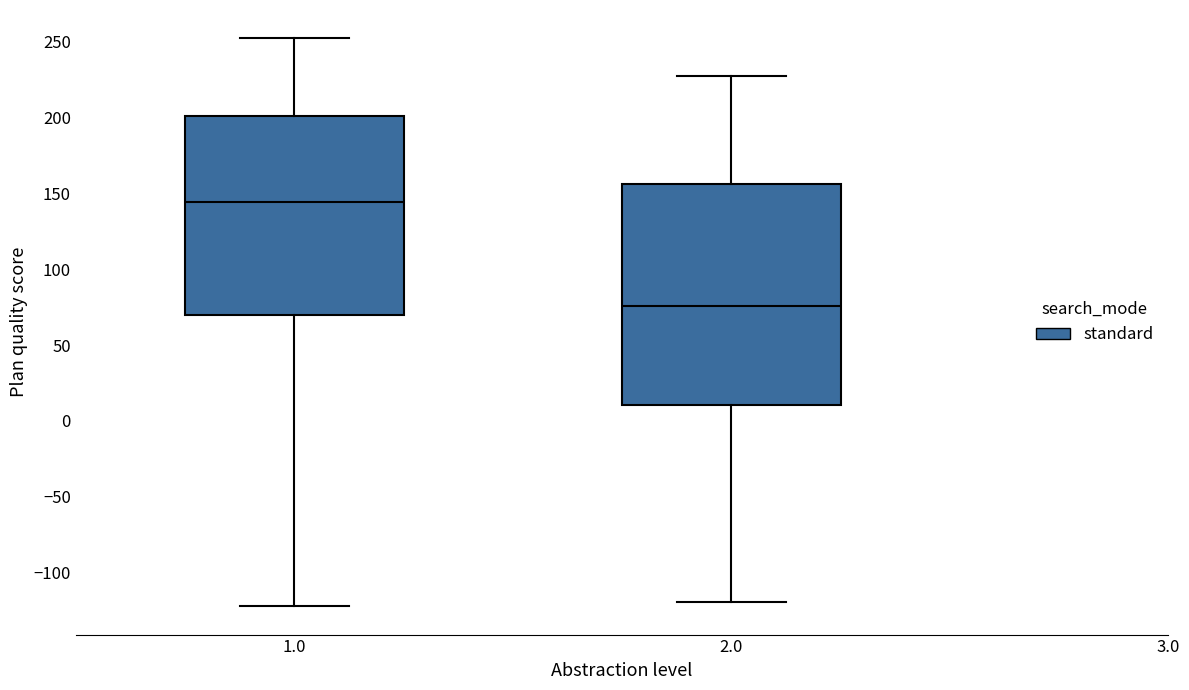

Reading left to right, transcribe this box plot: for each box, give where its median line is, the range the box spans, and where its two whiskers end, as read against the y-axis. The values are not printed on the chart, so give them approximately, as read against the axis.

1.0: median 145, box 70 to 200, whiskers -120 to 250
2.0: median 75, box 10 to 155, whiskers -120 to 225